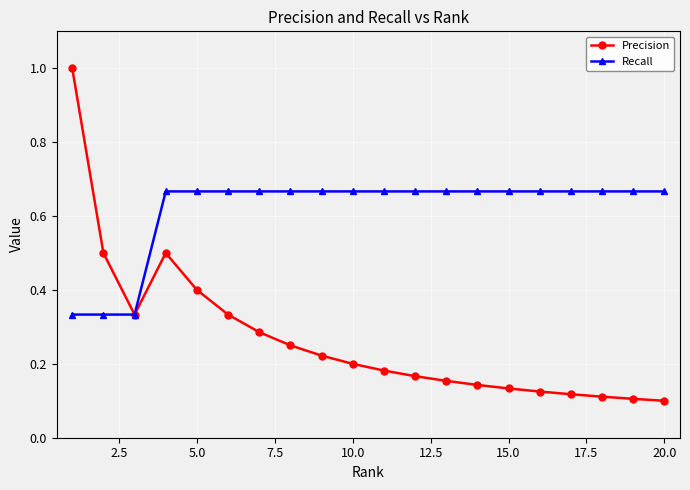

Which series has the largest total across all categories?

Recall